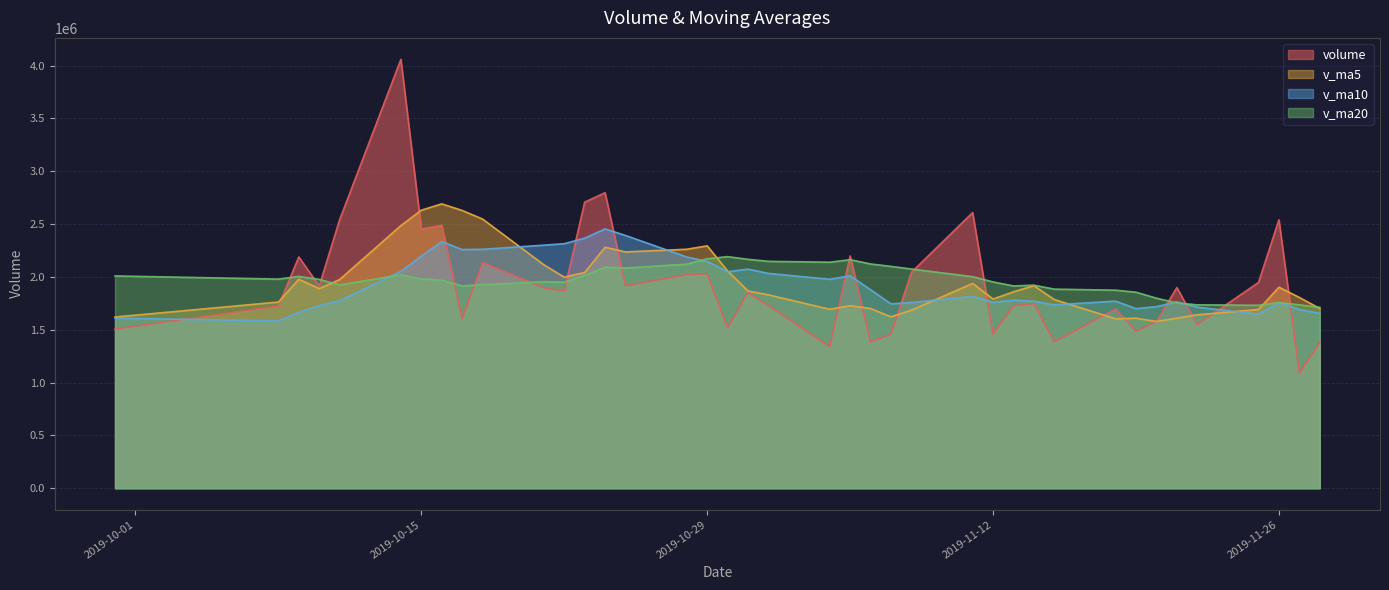

Rank the series by their maximum value, from lowest to highest.

v_ma20, v_ma10, v_ma5, volume